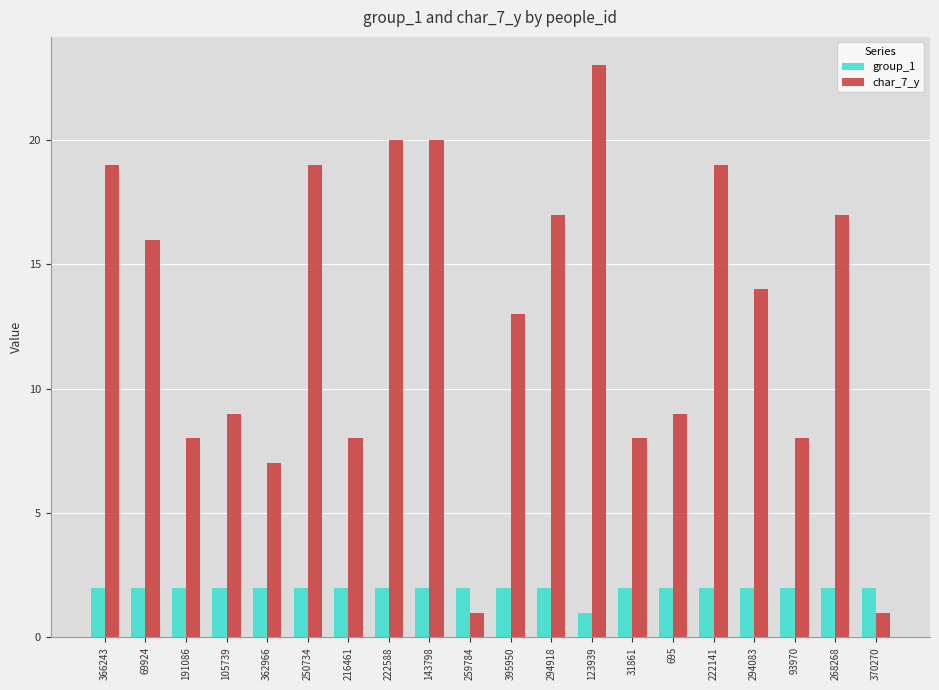

The group_1 series shows 4 at 250734. True or false?

False